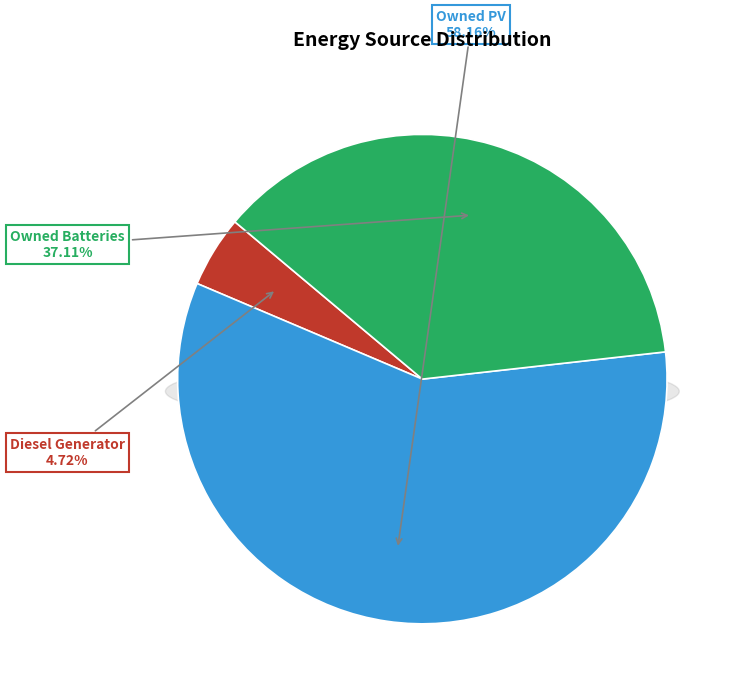

To the nearest percent, what is the average slice percentage?

33%